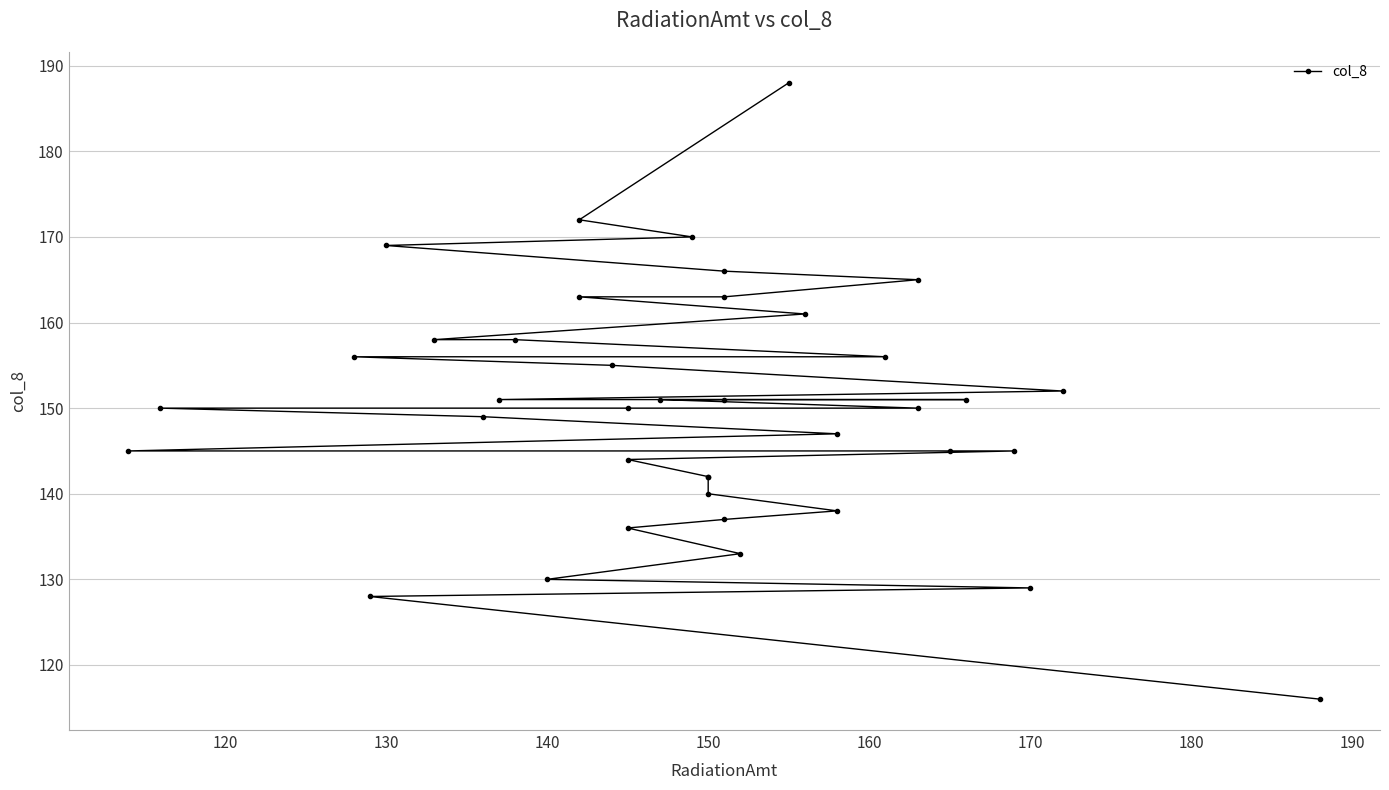

What is the value of the 11th point from the left?

158